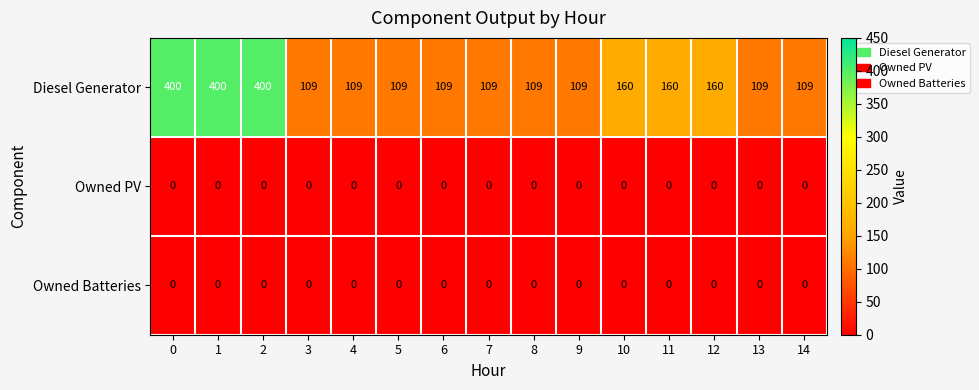

What is the greatest value displayed?

400